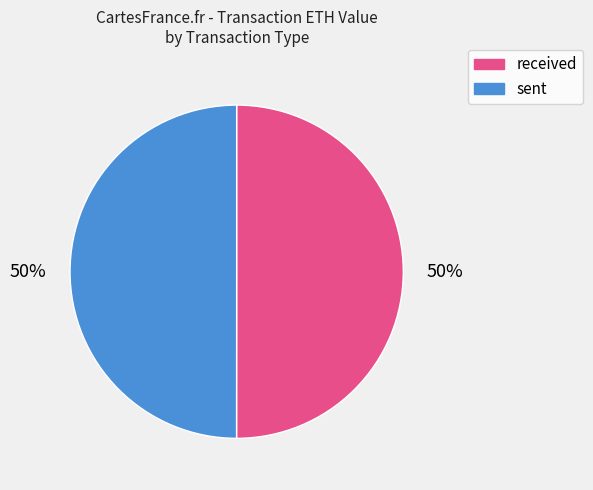

To the nearest percent, what is the combined percentage of received and sent?

100%